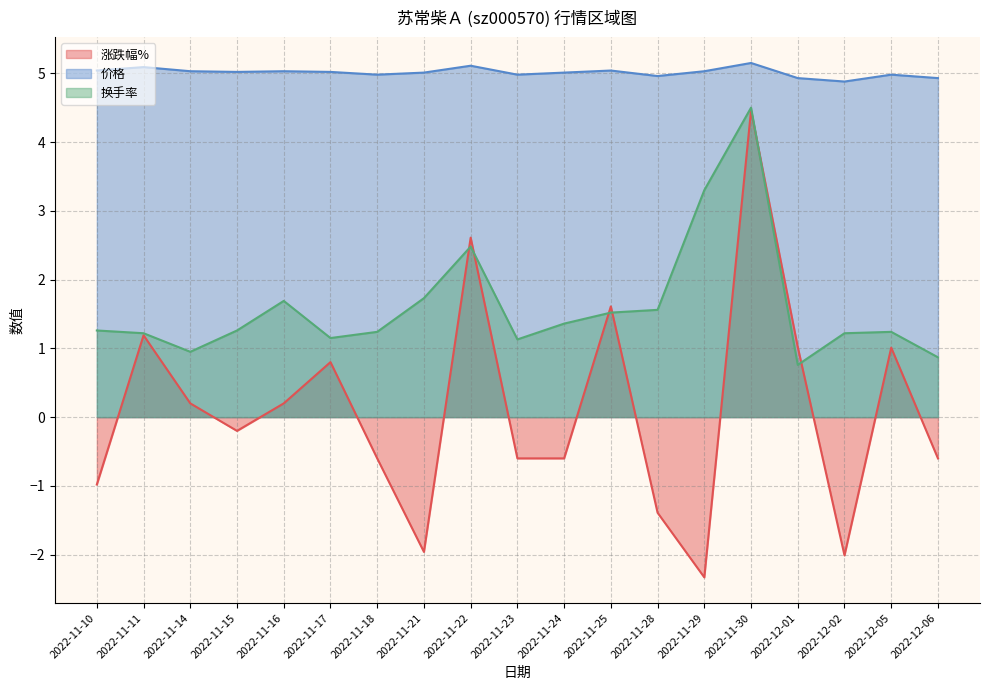

Rank the categories by 换手率 value from highest to lowest.

2022-11-30, 2022-11-29, 2022-11-22, 2022-11-21, 2022-11-16, 2022-11-28, 2022-11-25, 2022-11-24, 2022-11-10, 2022-11-15, 2022-11-18, 2022-12-05, 2022-11-11, 2022-12-02, 2022-11-17, 2022-11-23, 2022-11-14, 2022-12-06, 2022-12-01